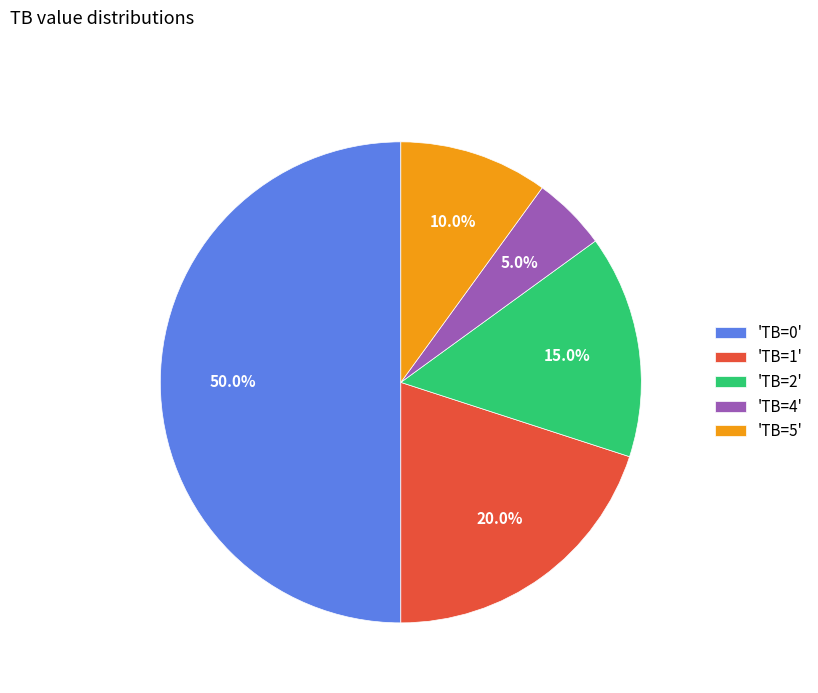

Between 'TB=0' and 'TB=4', which is larger?

'TB=0'